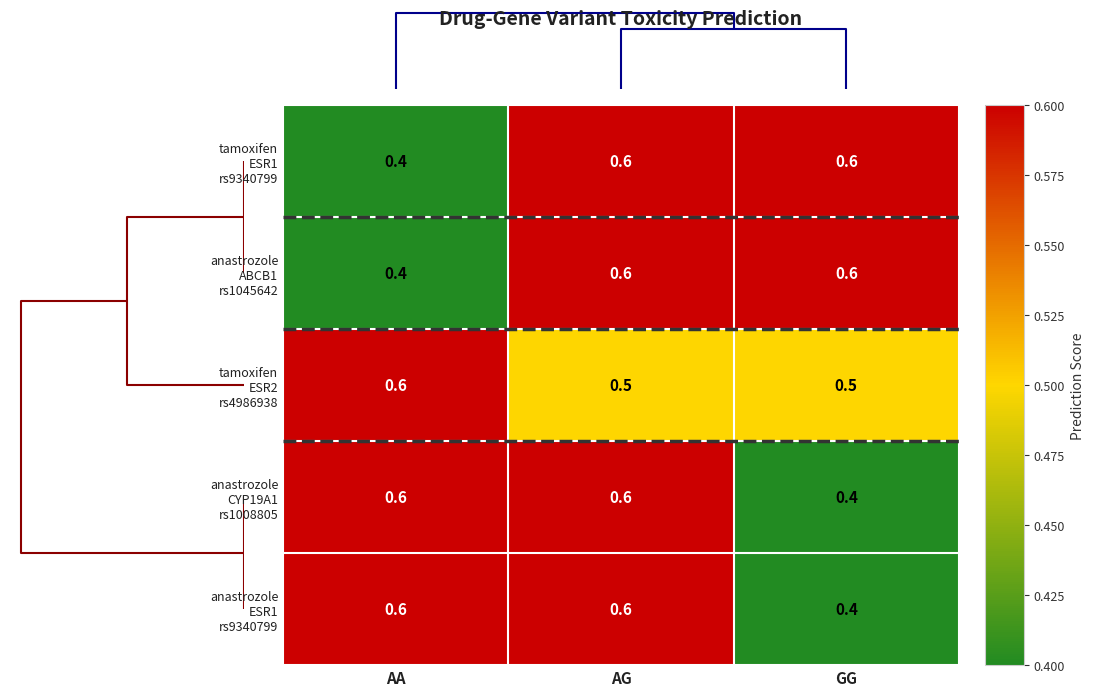

What is the greatest value displayed?

0.6